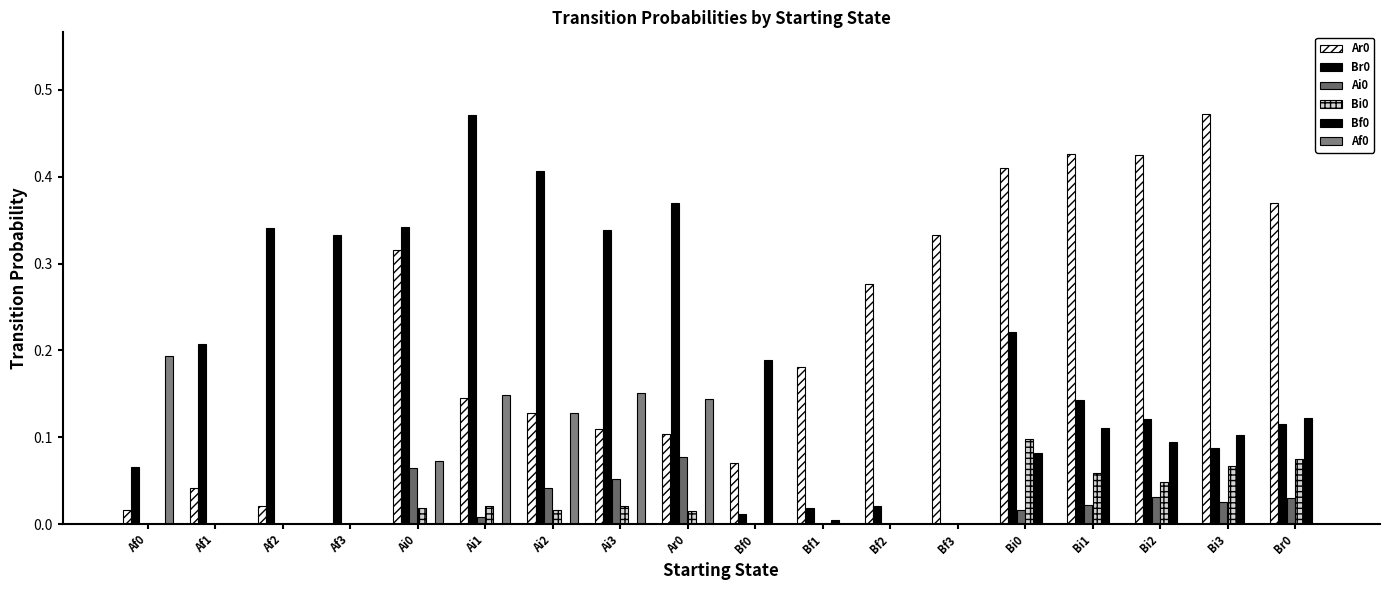

How many data points in Br0 are above 0?

17